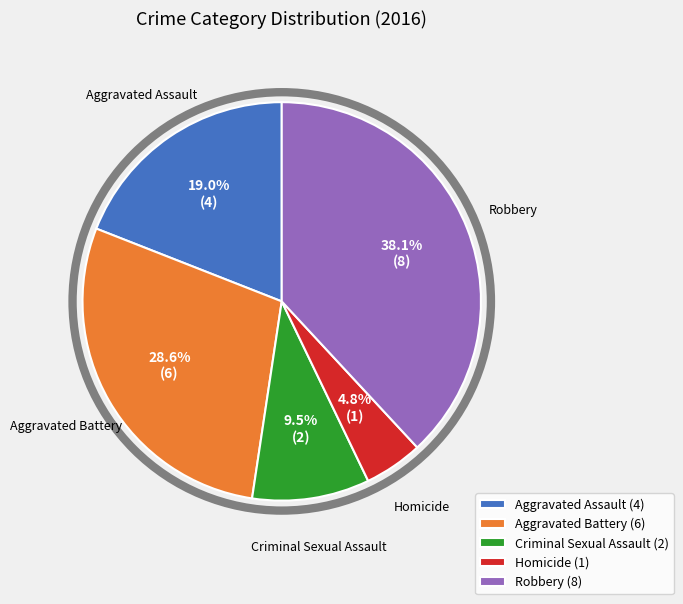

Which category has the biggest portion of the pie?

Robbery